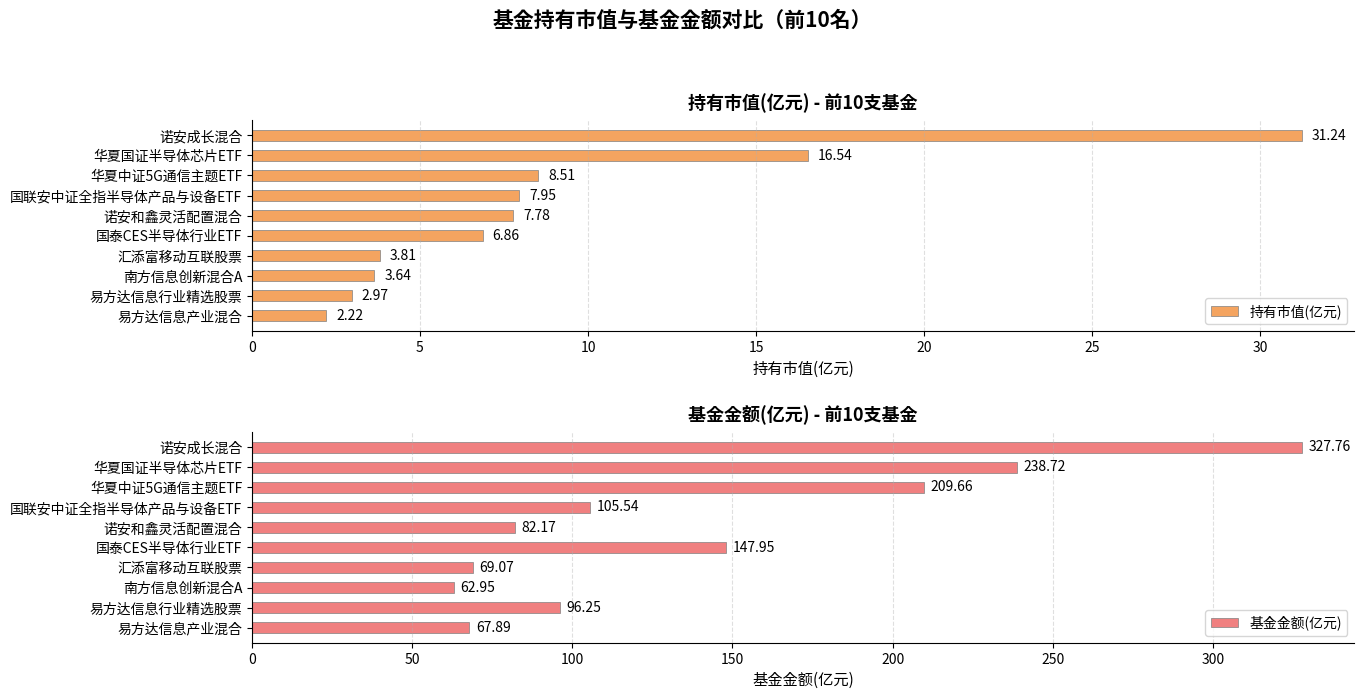

How many distinct data groups are displayed?

2